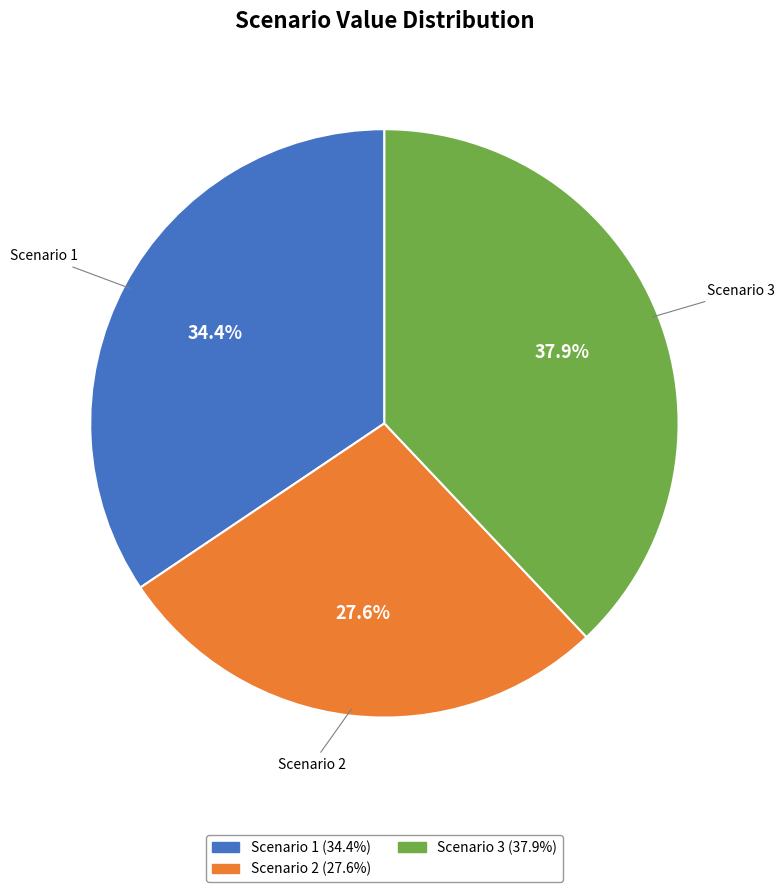

To the nearest percent, what percentage of the pie is Scenario 3?

38%